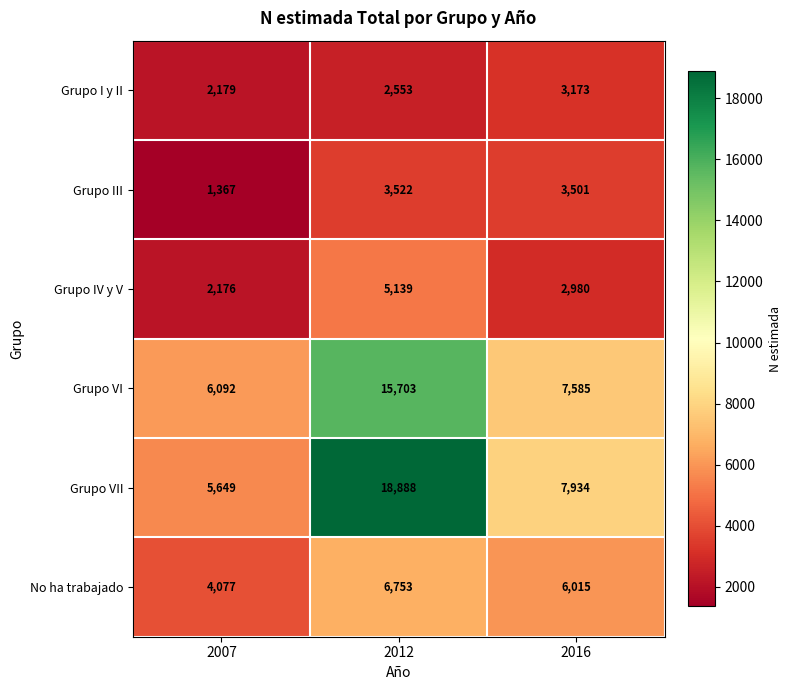

What is the difference between the highest and lowest values at 2012?

16335